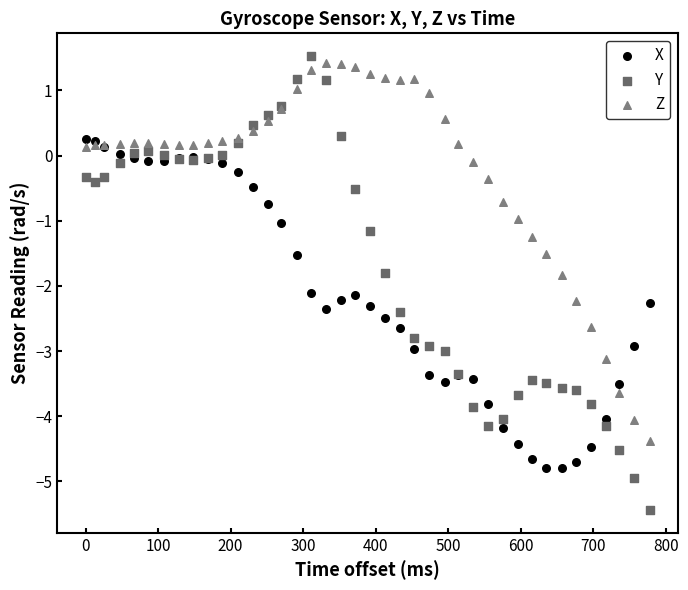

Which series has the widest spread of Y values?

Y